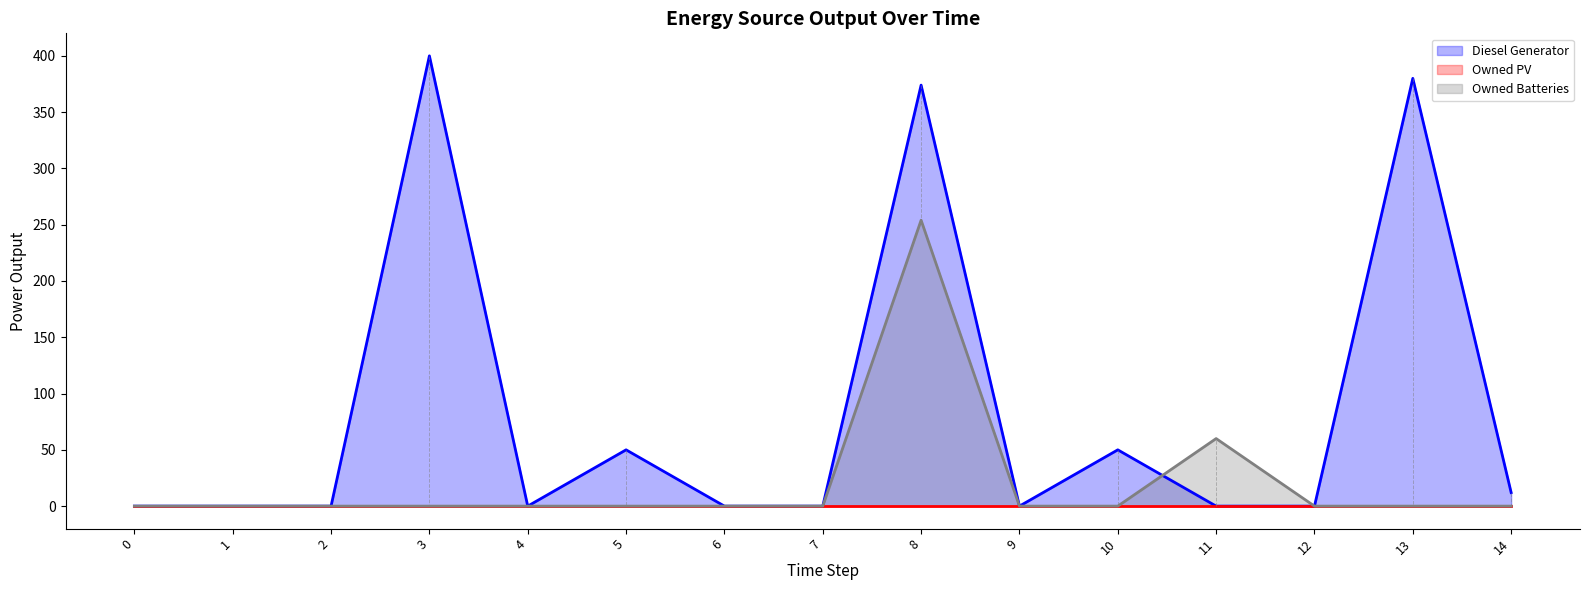

Which series has the largest total across all categories?

Diesel Generator